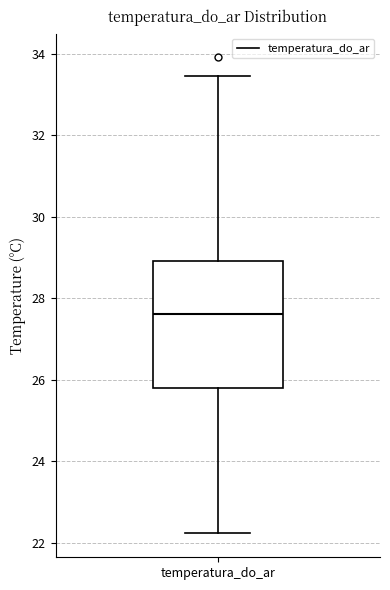

Transcribe this box plot: give where the median line is, the range the box spans, and where the two whiskers end, as read against the y-axis. The values are not printed on the chart, so give them approximately, as read against the axis.

median 27.6, box 25.8 to 29.0, whiskers 22.2 to 33.4